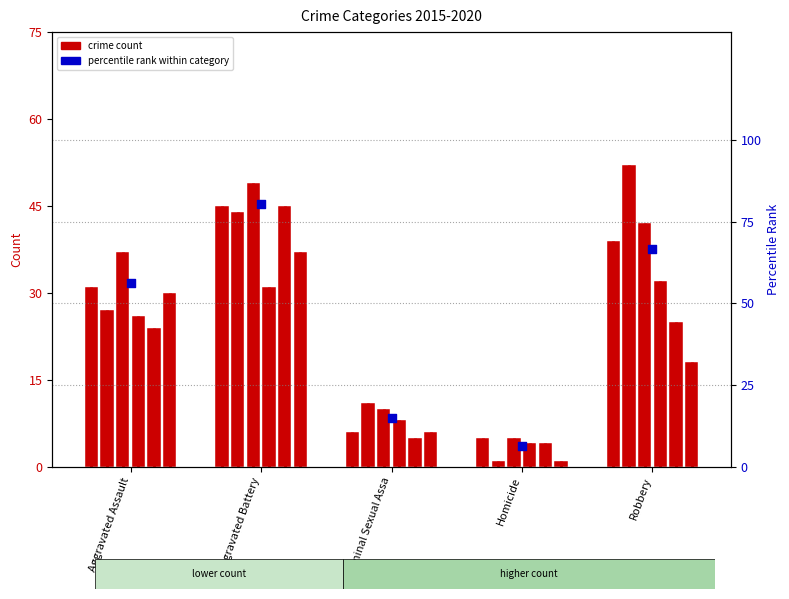

Which has a higher value, Homicide or Aggravated Assault?

Aggravated Assault